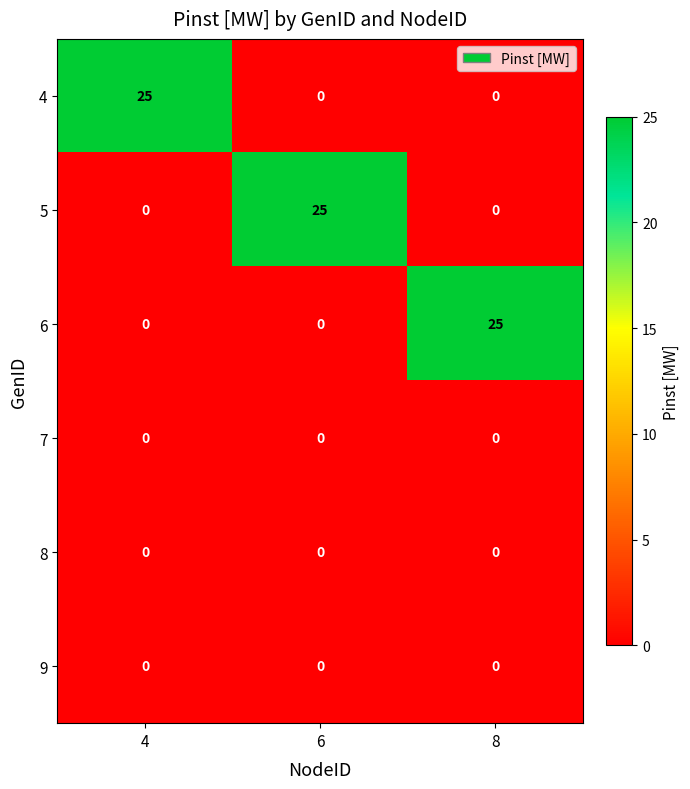

Reading left to right, transcribe all the data shown in this chart.

4: 4=25	6=0	8=0
5: 4=0	6=25	8=0
6: 4=0	6=0	8=25
7: 4=0	6=0	8=0
8: 4=0	6=0	8=0
9: 4=0	6=0	8=0